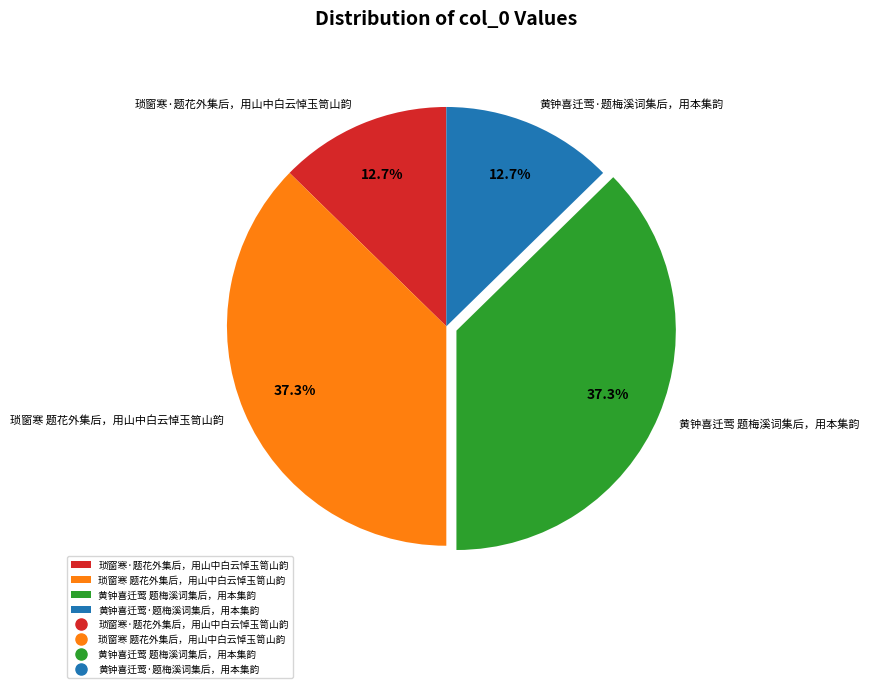

To the nearest percent, what percentage of the pie is 黄钟喜迁莺 题梅溪词集后，用本集韵?

37%